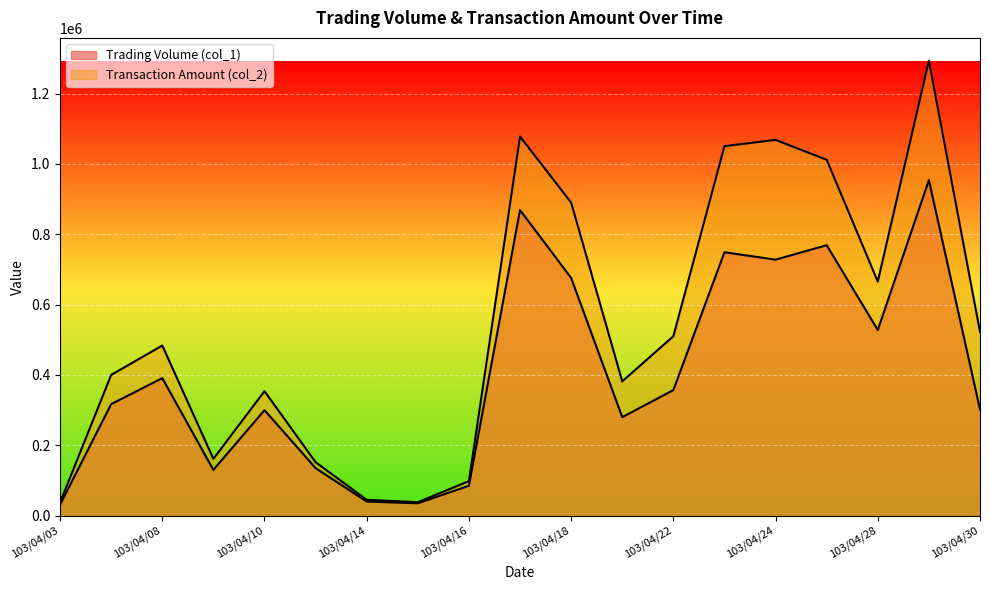

Rank the series by their maximum value, from lowest to highest.

Trading Volume (col_1), Transaction Amount (col_2)